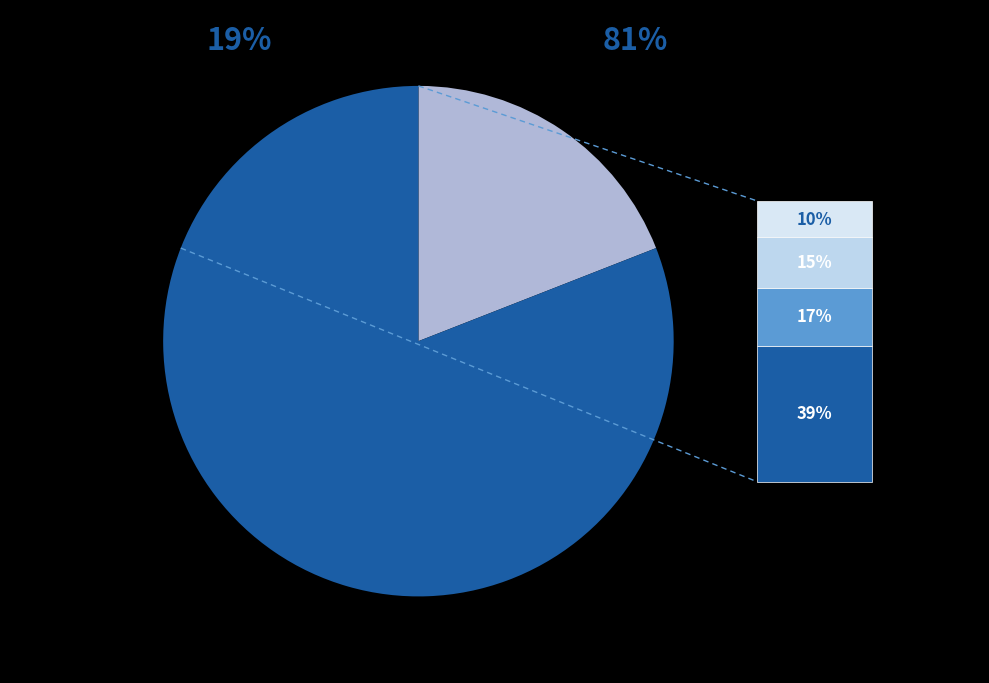

Is there any slice that represents more than half of the pie?

Yes